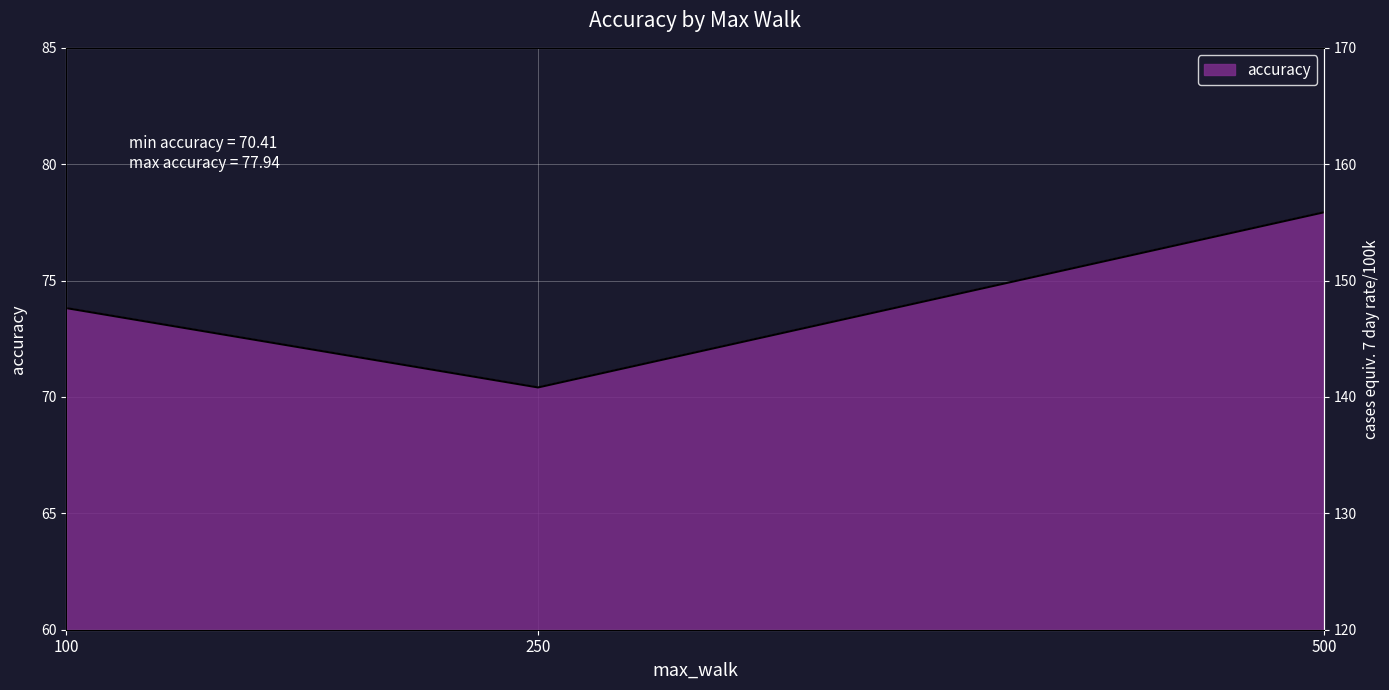

What is the ratio of the value at 250 to the value at 500?

0.9